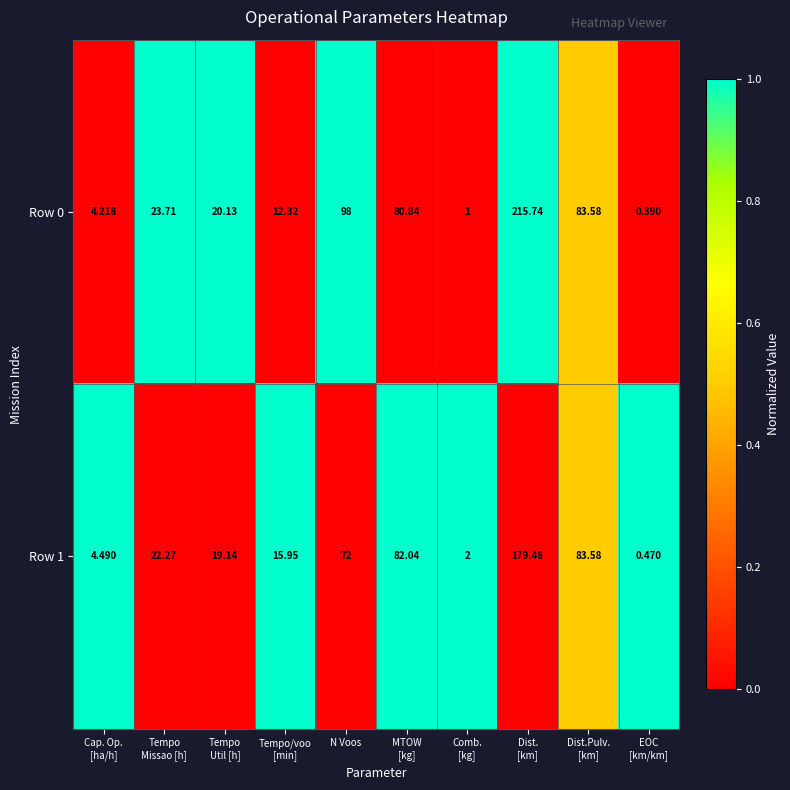

At which label is Row 0 closest to 108?

N Voos